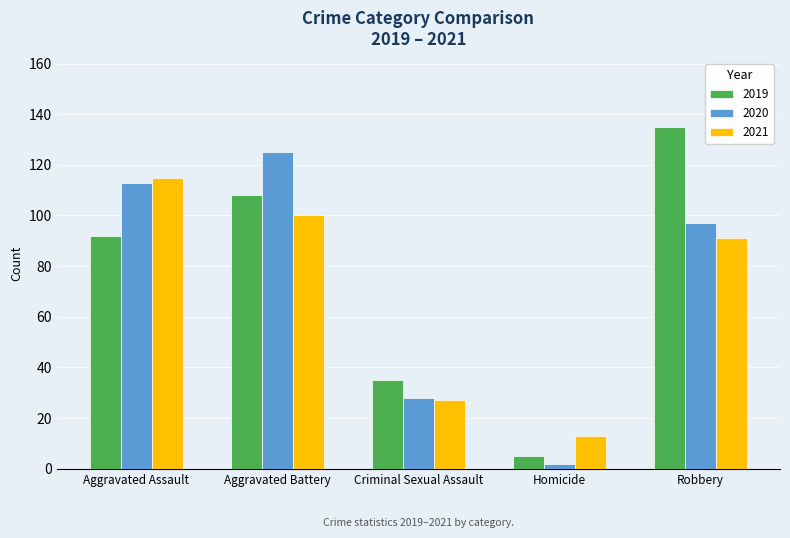

Rank the series by their average value, from lowest to highest.

2021, 2020, 2019